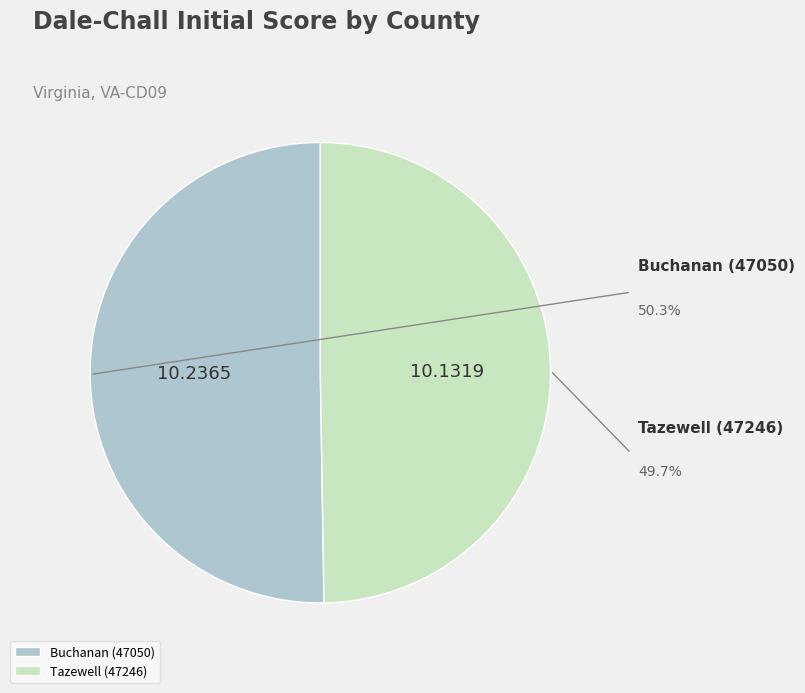

The Buchanan (47050) slice represents 36% of the pie. True or false?

False